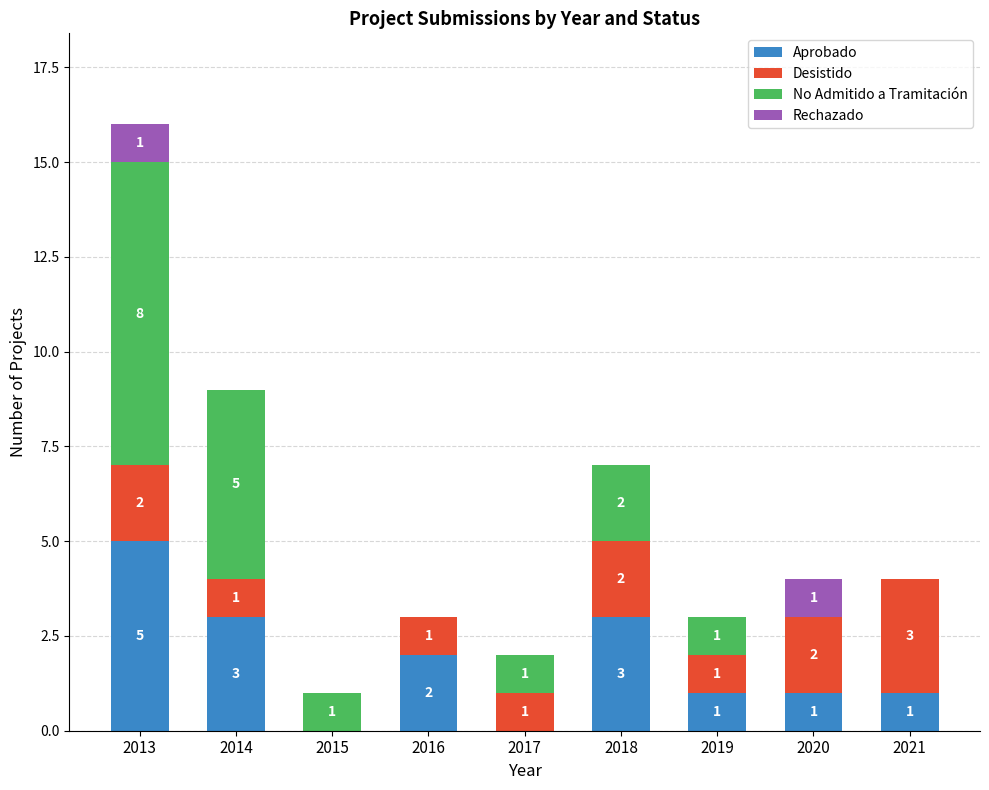

What is the highest value of the Aprobado series?

5